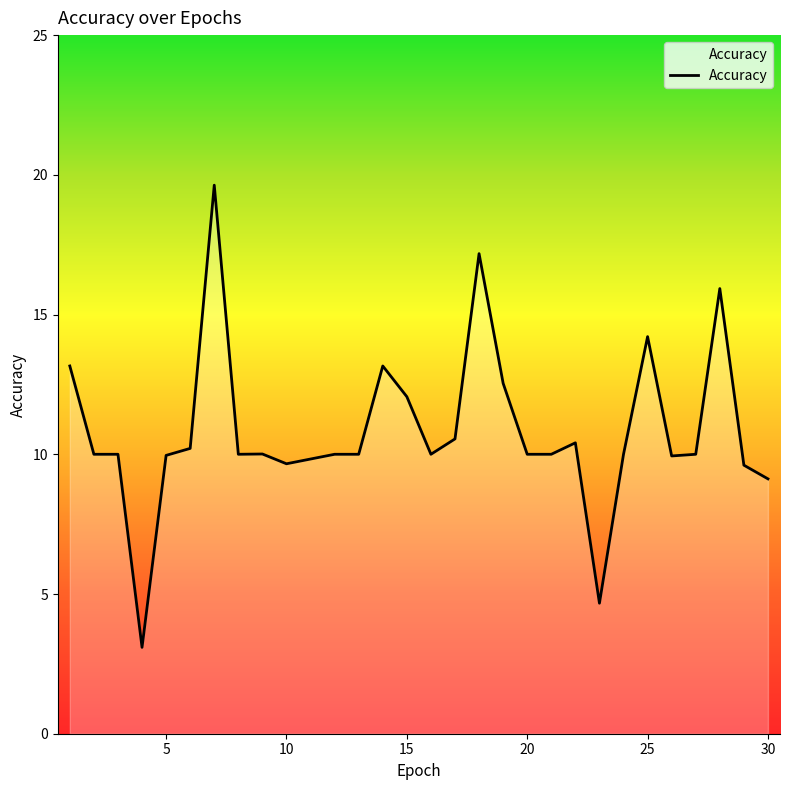

What is the greatest value displayed?

19.6